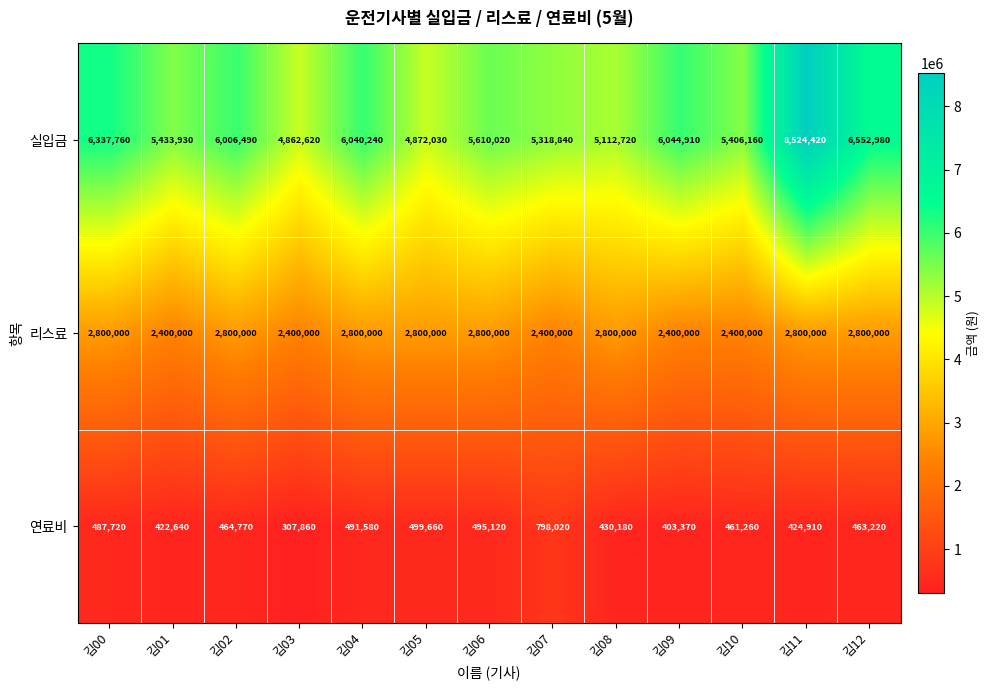

Rank the series by their maximum value, from lowest to highest.

연료비, 리스료, 실입금